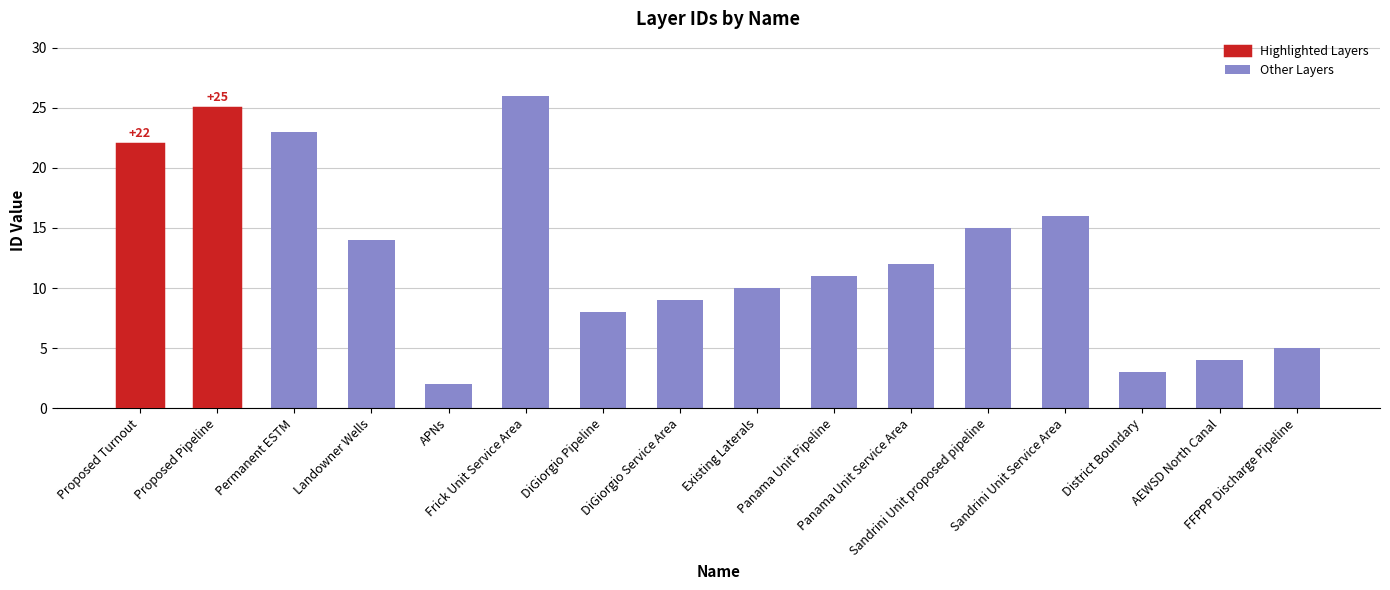

Reading left to right, extract all data points from this chart.

22	25	23	14	2	26	8	9	10	11	12	15	16	3	4	5